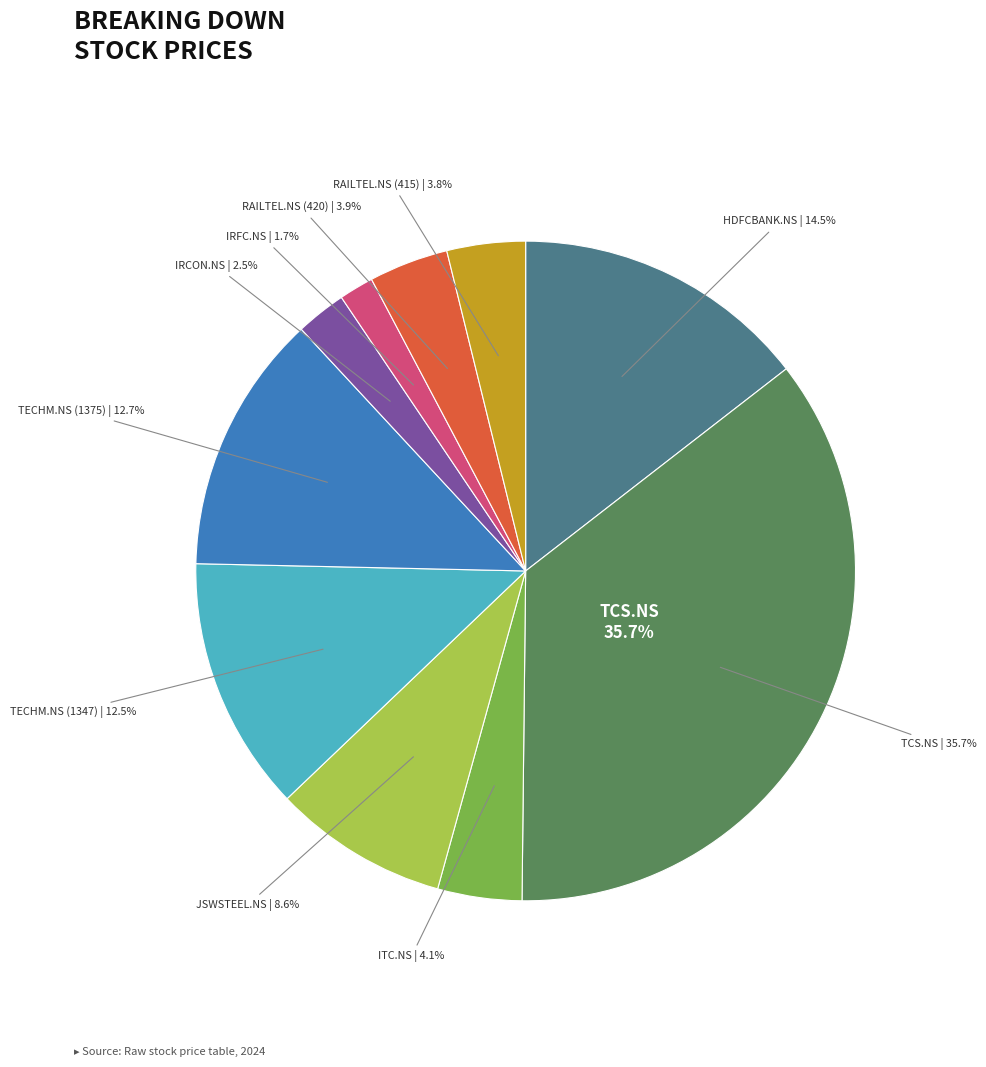

To the nearest percent, what is the difference between the ITC.NS and TCS.NS slice percentages?

32%